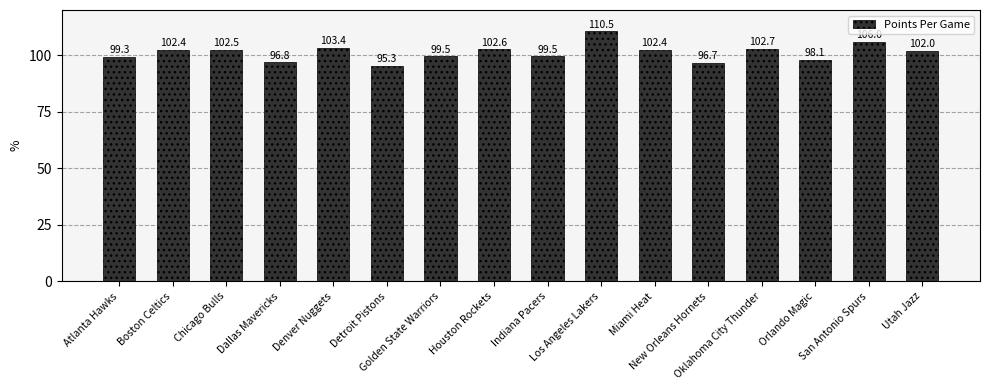

Reading left to right, extract all data points from this chart.

99.3	102.4	102.5	96.8	103.4	95.3	99.5	102.6	99.5	110.5	102.4	96.7	102.7	98.1	106.0	102.0